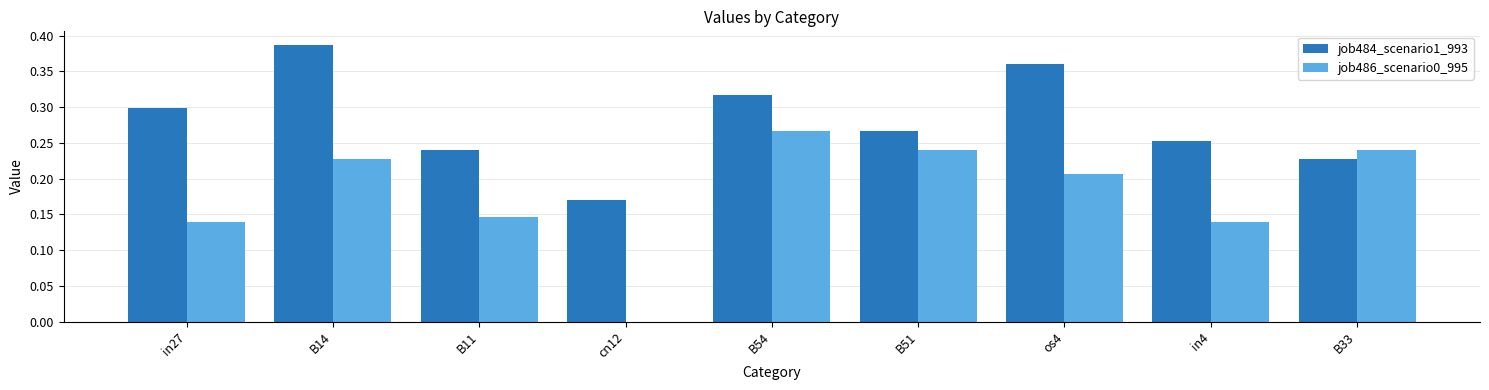

Which label corresponds to the largest value in the chart?

B14